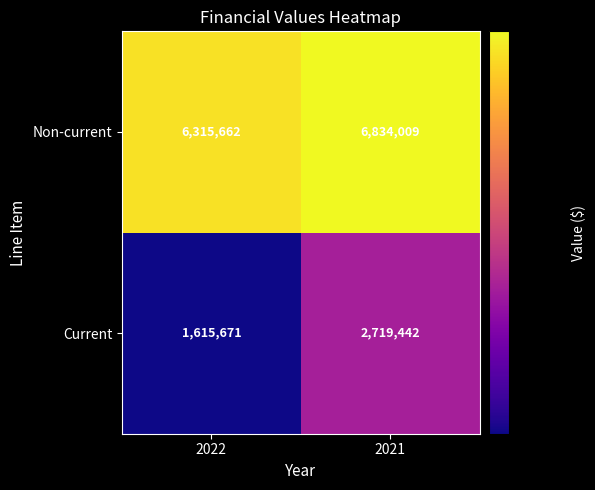

What is the sum of all Current values?

4335113